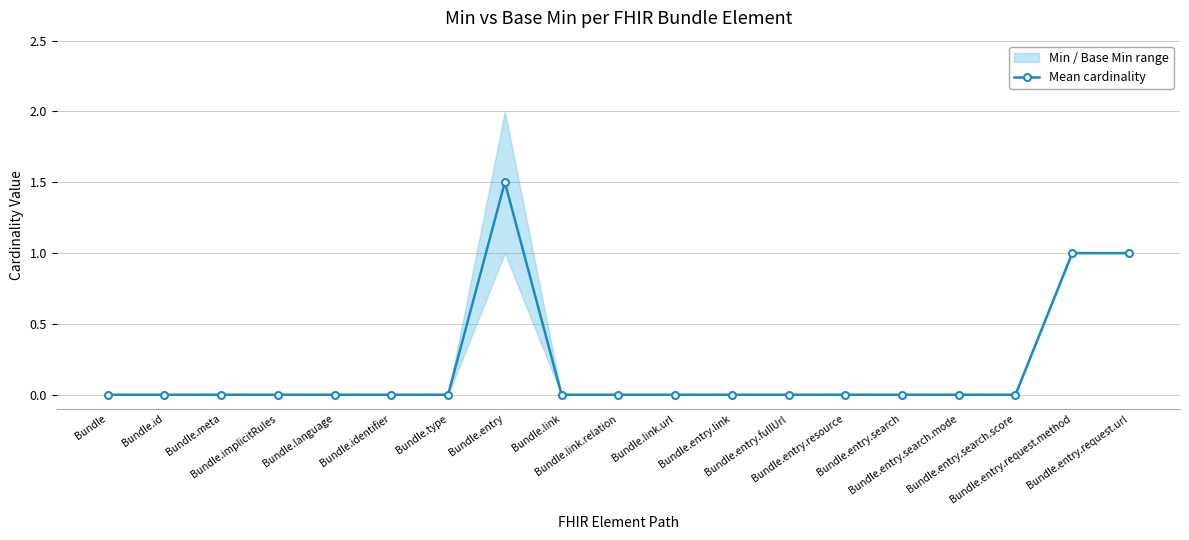

Reading left to right, what are all the values shown in this chart?

Bundle=0.0	Bundle.id=0.0	Bundle.meta=0.0	Bundle.implicitRules=0.0	Bundle.language=0.0	Bundle.identifier=0.0	Bundle.type=0.0	Bundle.entry=1.5	Bundle.link=0.0	Bundle.link.relation=0.0	Bundle.link.url=0.0	Bundle.entry.link=0.0	Bundle.entry.fullUrl=0.0	Bundle.entry.resource=0.0	Bundle.entry.search=0.0	Bundle.entry.search.mode=0.0	Bundle.entry.search.score=0.0	Bundle.entry.request.method=1.0	Bundle.entry.request.url=1.0